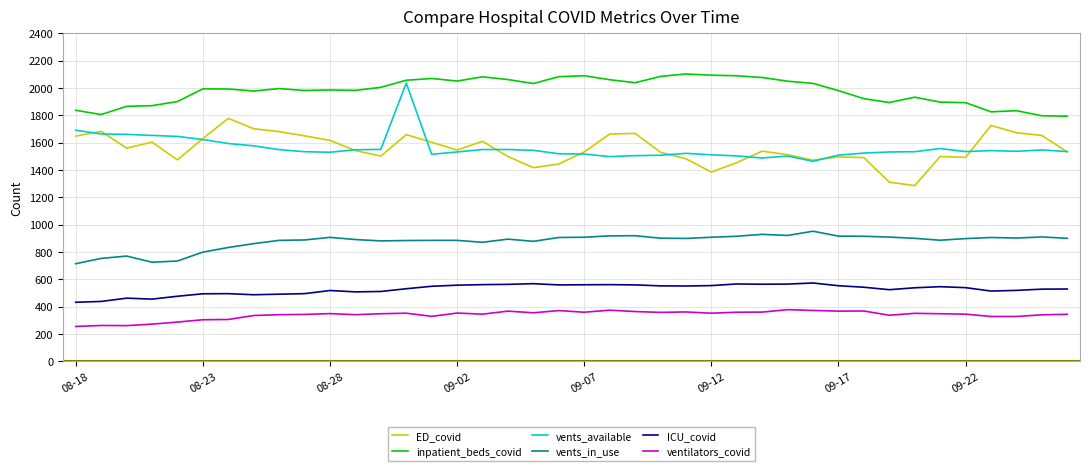

True or false: ICU_covid and vents_available cross at least once.

False